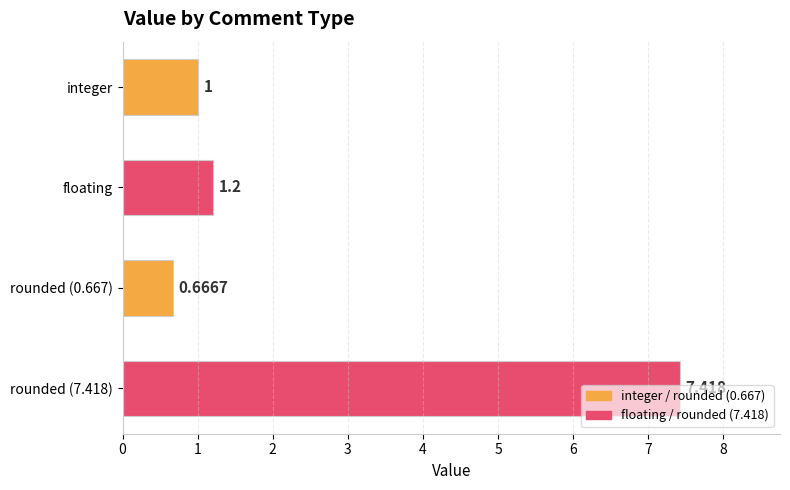

How many data points are less than 1?

1